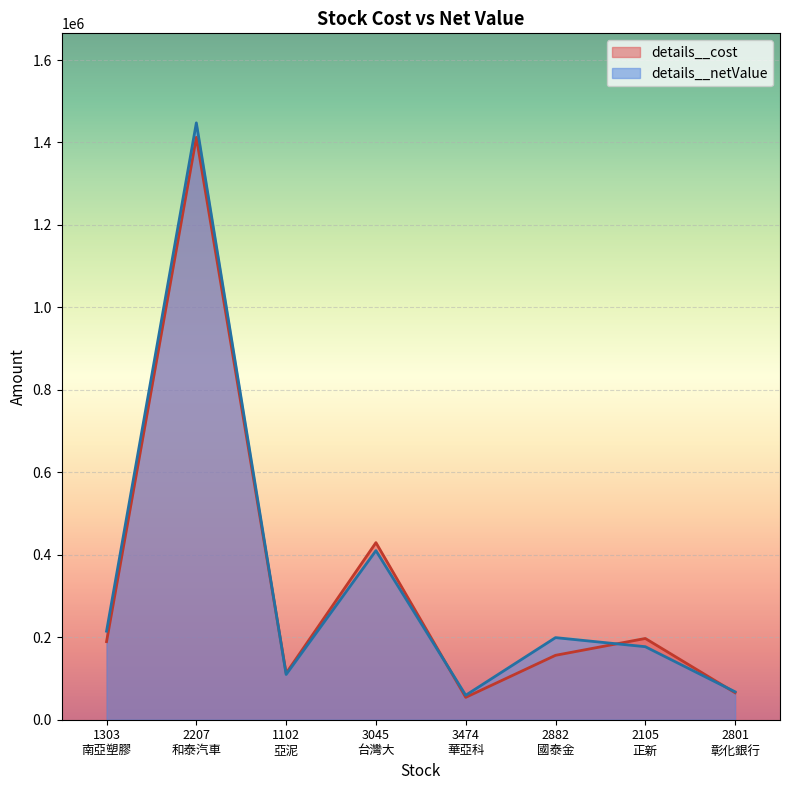

Rank the series by their maximum value, from lowest to highest.

details__cost, details__netValue